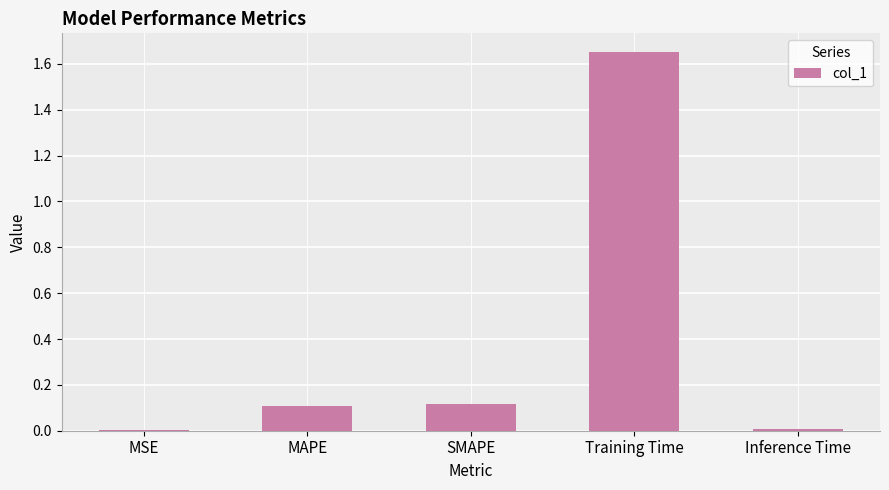

Which category has the highest value across all series?

Training Time